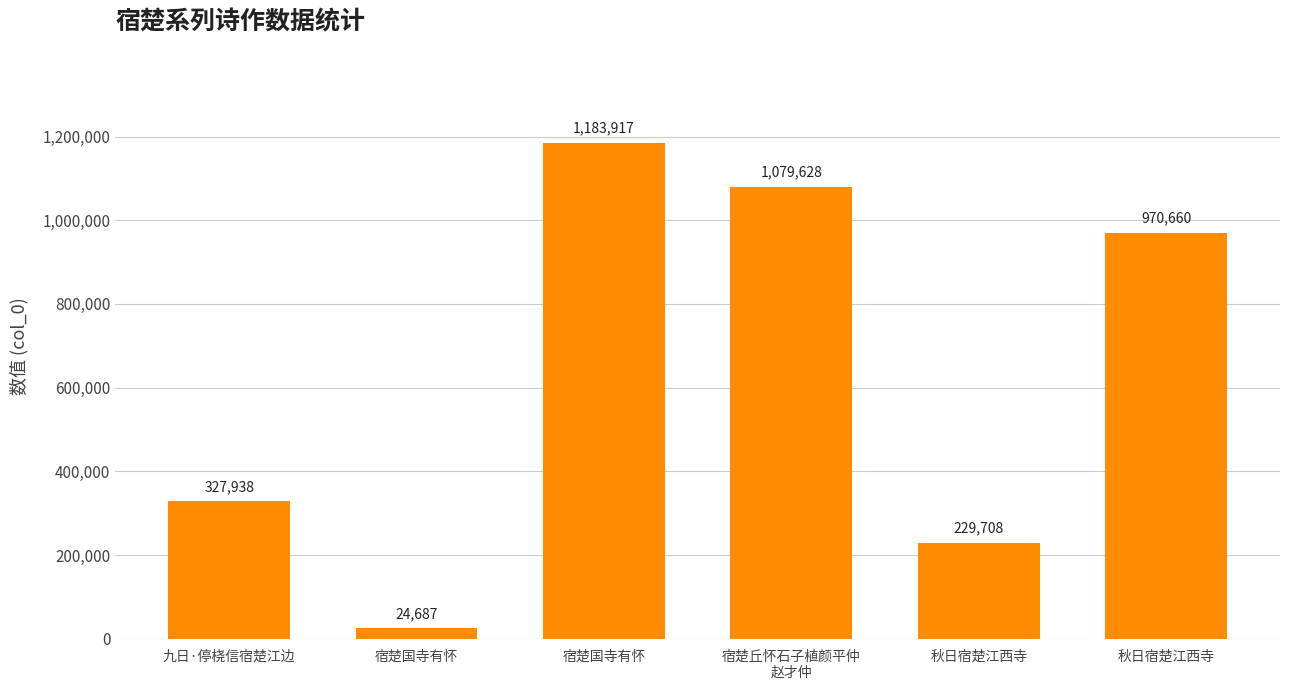

Between 秋日宿楚江西寺 and 宿楚丘怀石子植颜平仲
赵才仲, which is larger?

宿楚丘怀石子植颜平仲
赵才仲